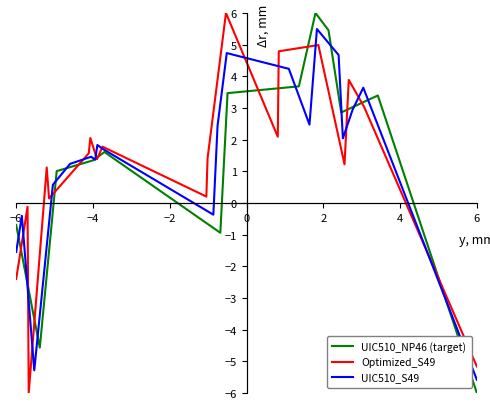

The UIC510_S49 series shows -1.5 at −6. True or false?

True